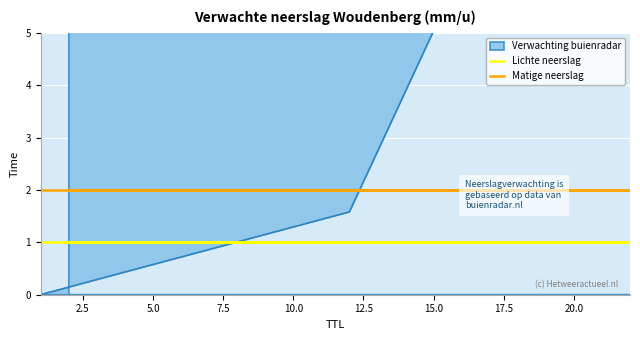

True or false: Matige neerslag and Lichte neerslag cross at least once.

False